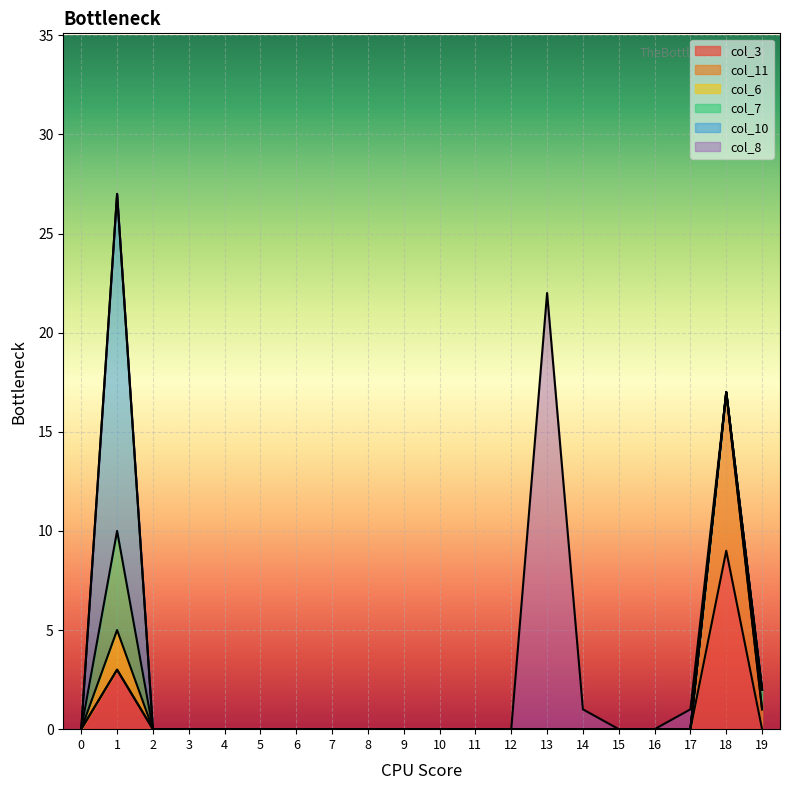

Reading left to right, what are all the values shown in this chart?

col_3: 0	3	0	0	0	0	0	0	0	0	0	0	0	0	0	0	0	0	9	0
col_11: 0	0	0	0	0	0	0	0	0	0	0	0	0	0	0	0	0	0	8	1
col_6: 0	2	0	0	0	0	0	0	0	0	0	0	0	0	0	0	0	0	0	0
col_7: 0	5	0	0	0	0	0	0	0	0	0	0	0	0	0	0	0	0	0	1
col_10: 0	17	0	0	0	0	0	0	0	0	0	0	0	0	0	0	0	0	0	0
col_8: 0	0	0	0	0	0	0	0	0	0	0	0	0	22	1	0	0	1	0	0